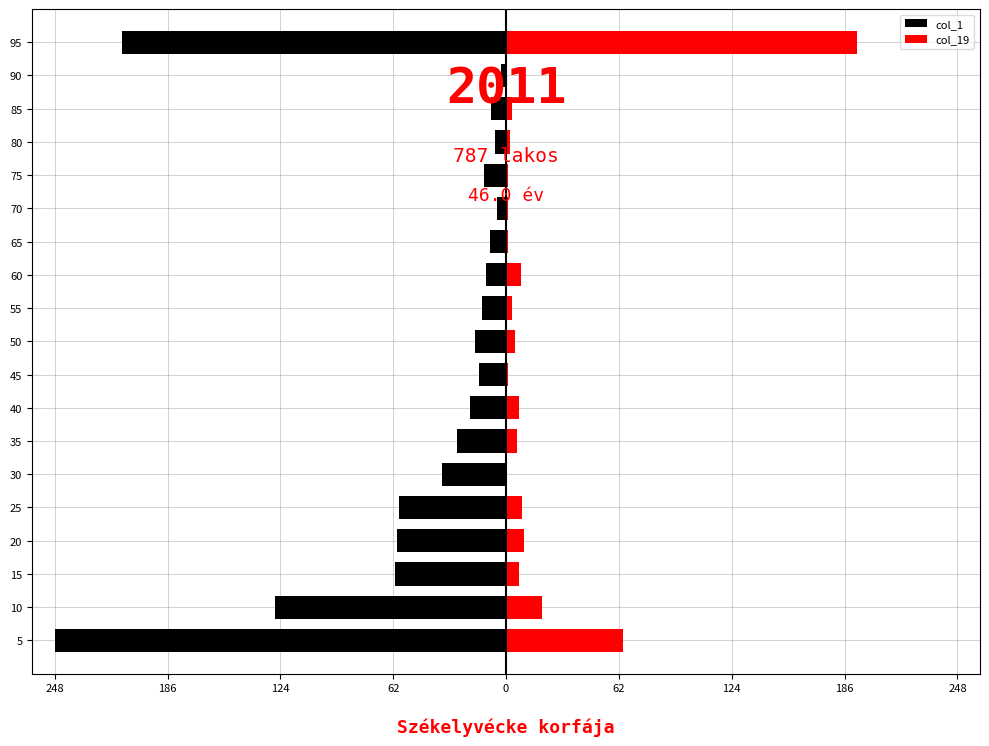

What is the average value of the col_1 series?

-50